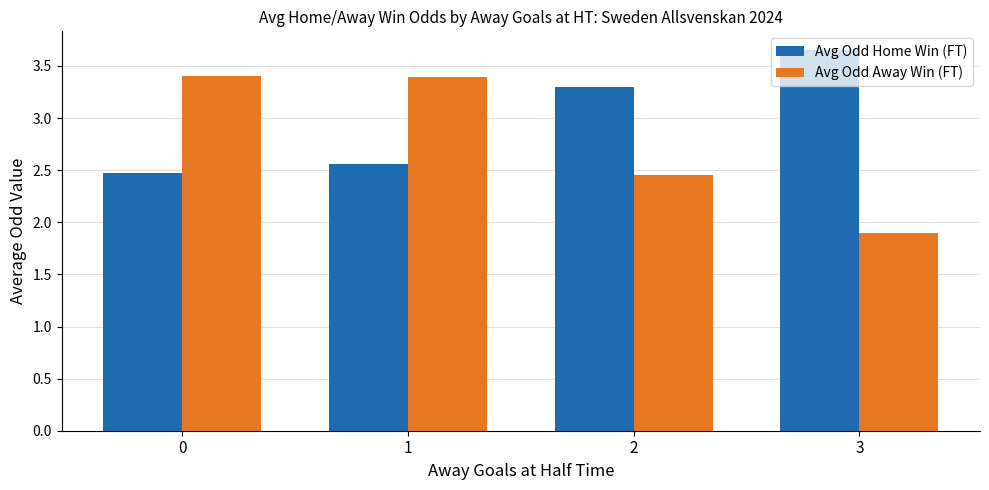

At 0, list the series in order from largest to smallest.

Avg Odd Away Win (FT), Avg Odd Home Win (FT)